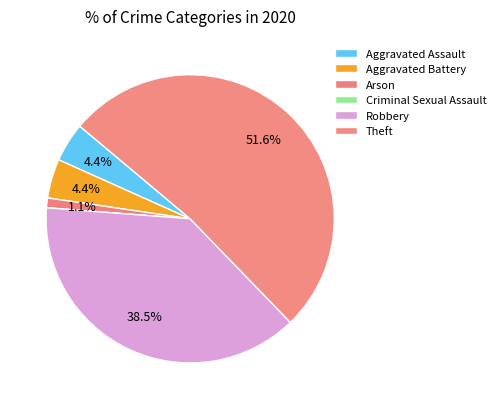

Count the number of slices in the pie.

6